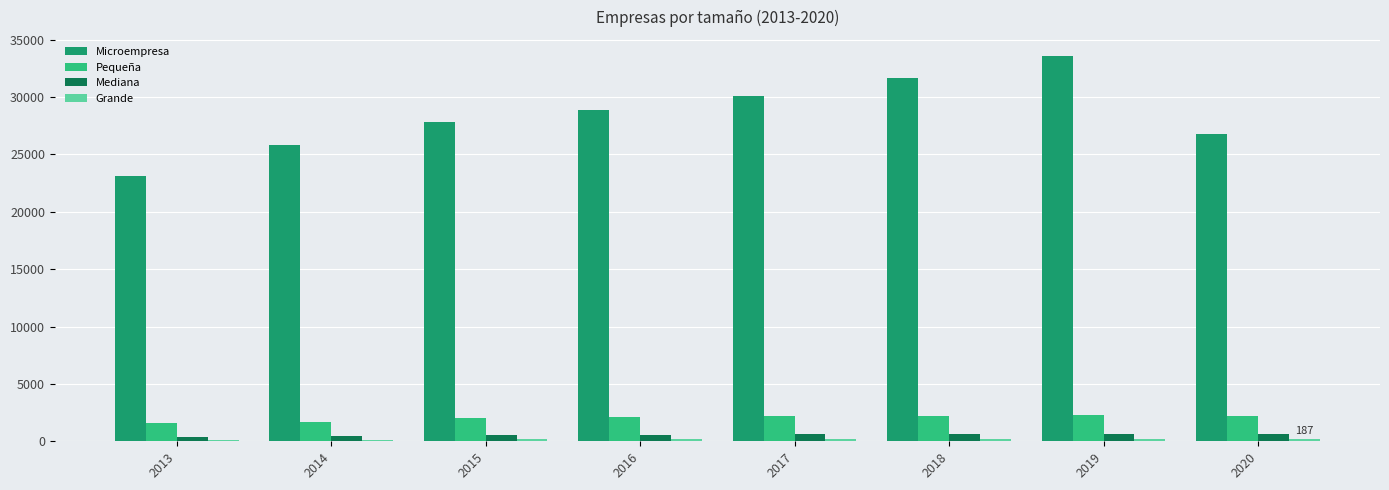

How many distinct data groups are displayed?

4